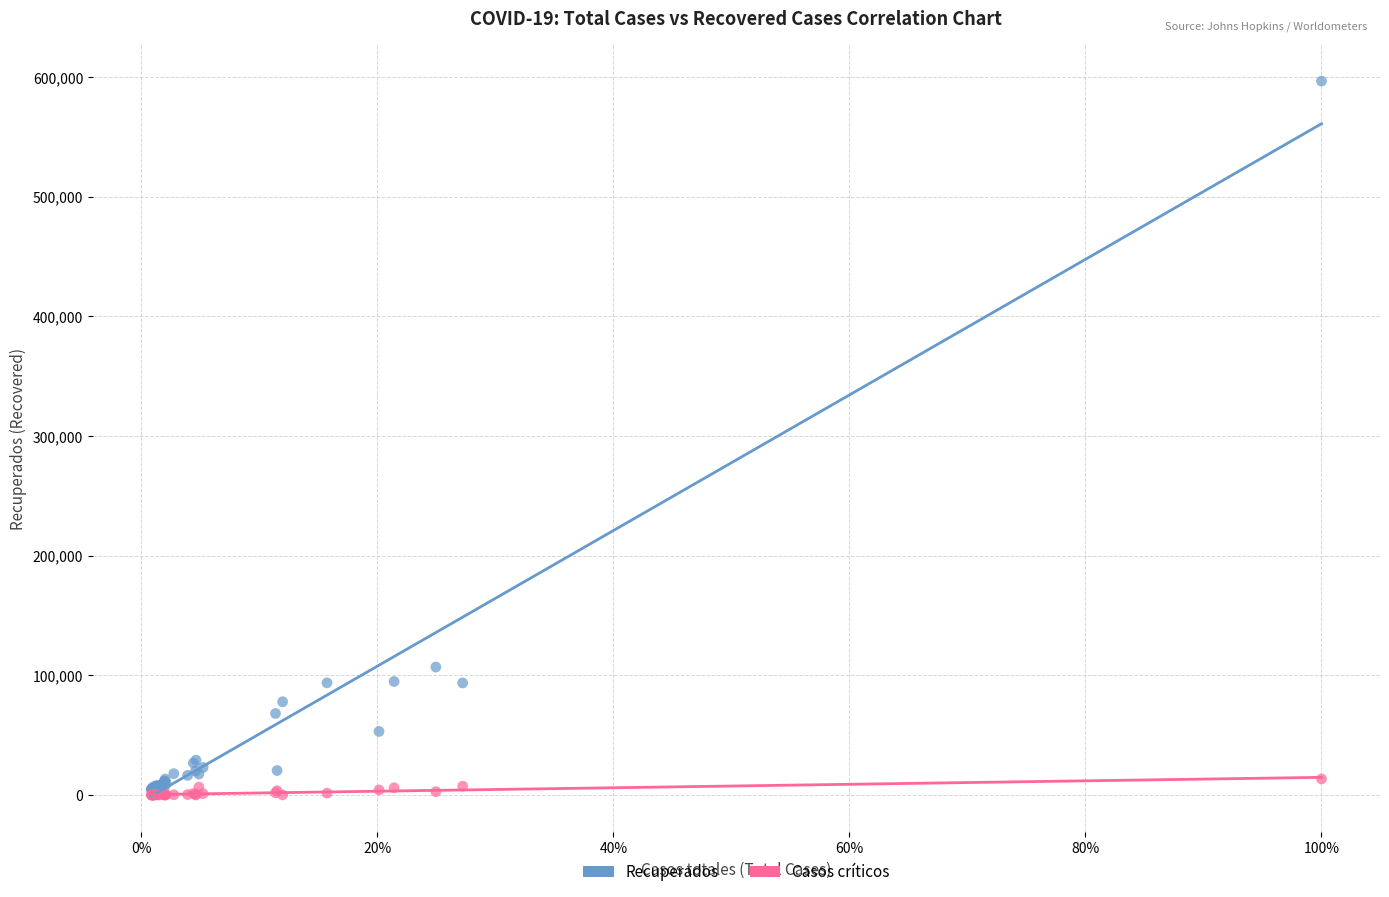

Across all series, what Y value is closest to 298341?

106962